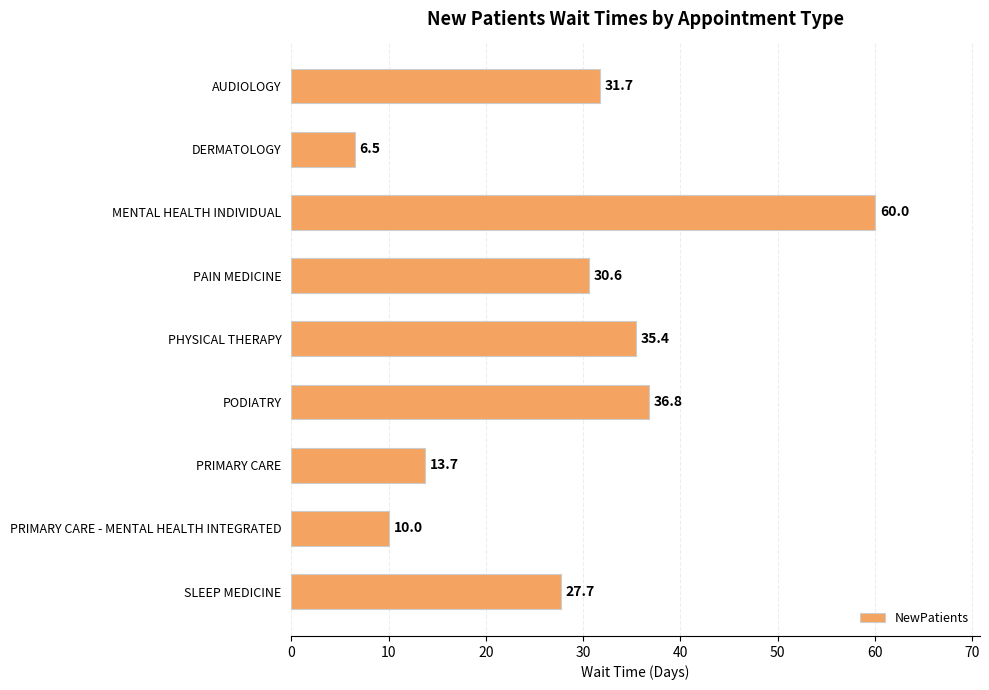

What is the difference between the maximum and minimum values?

53.5